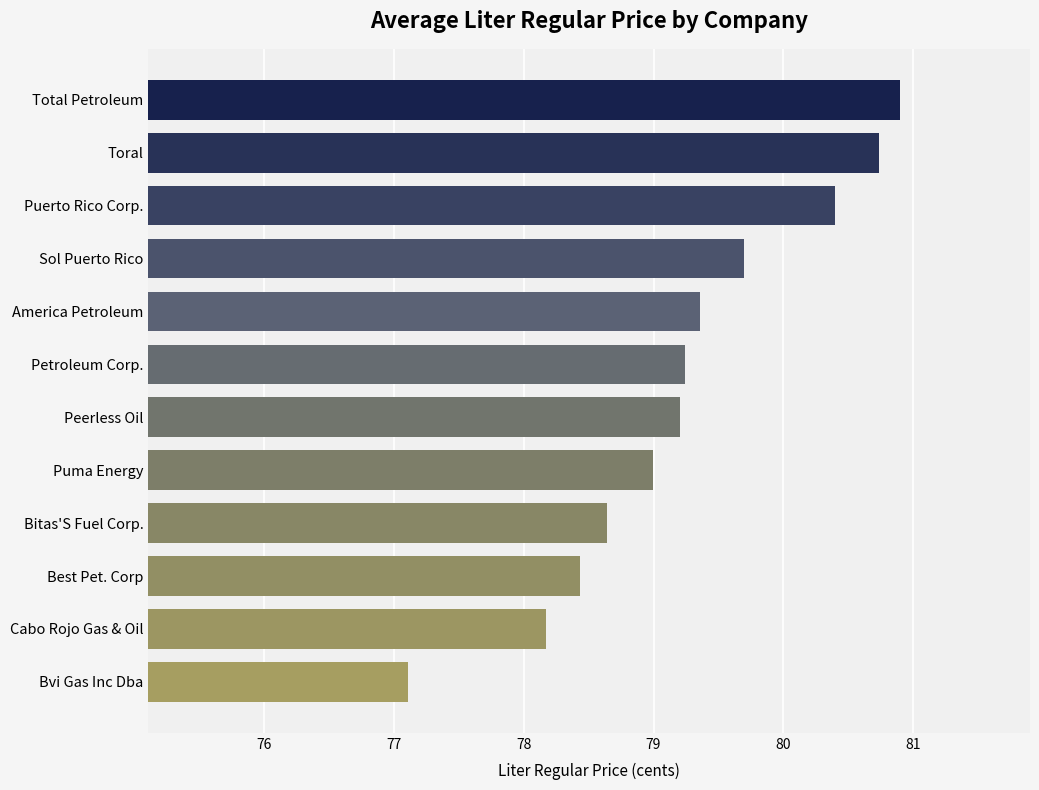

True or false: the data shows 36.2 at Cabo Rojo Gas & Oil.

False